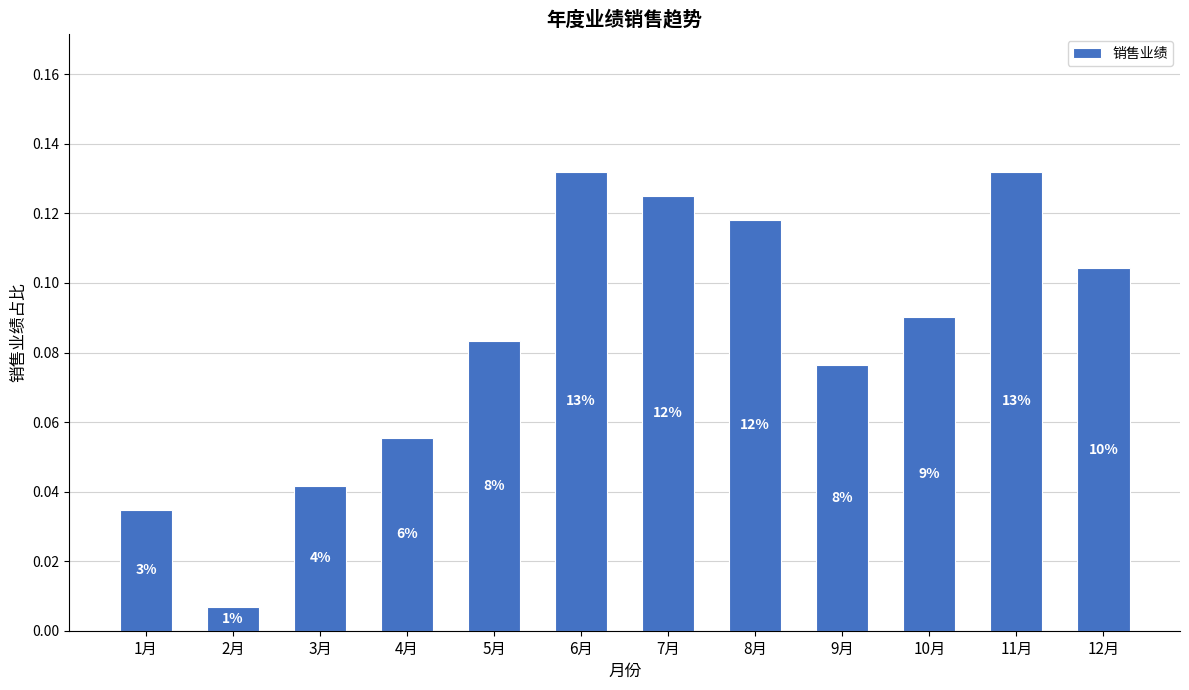

Read the value at 4月.

0.1